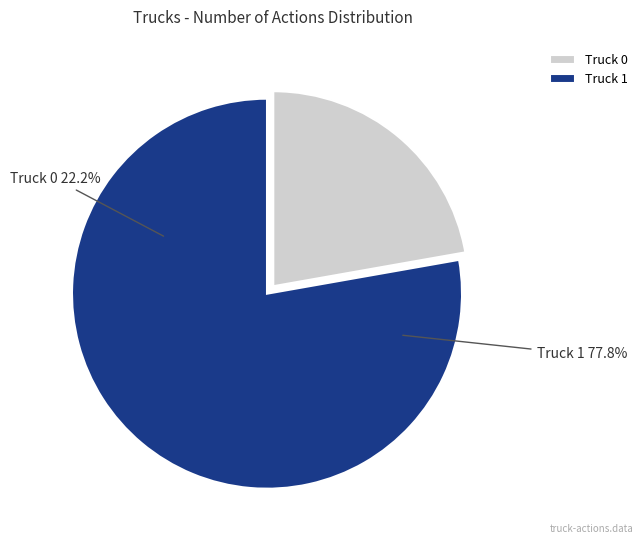

True or false: Truck 0 accounts for 22% of the total.

True